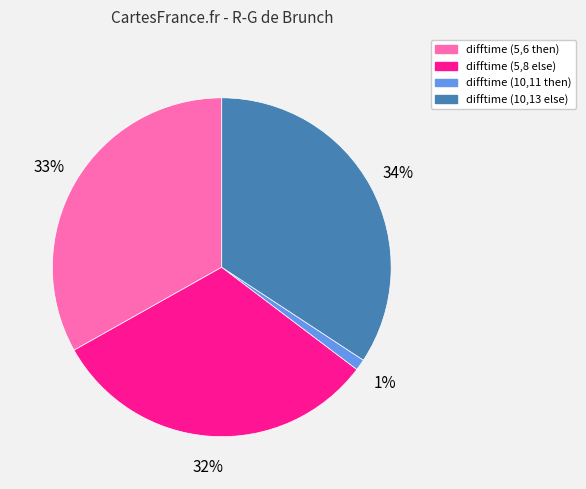

Combined, do difftime (5,6 then) and difftime (10,13 else) account for over 50%?

Yes